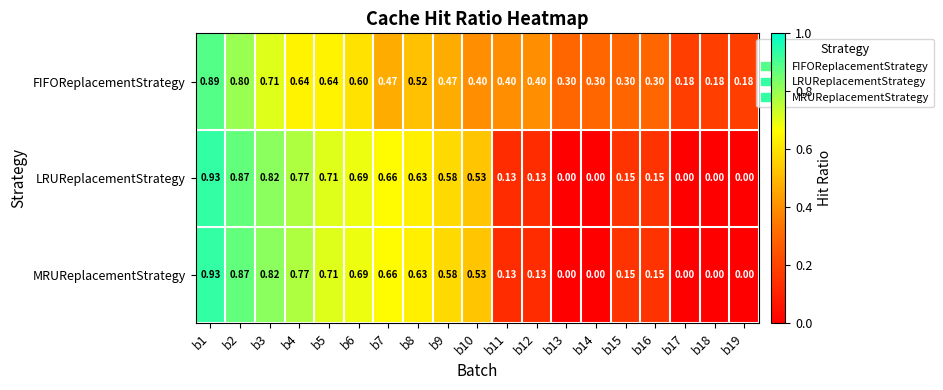

Is the value of MRUReplacementStrategy at b12 greater than the value of FIFOReplacementStrategy at b5?

No